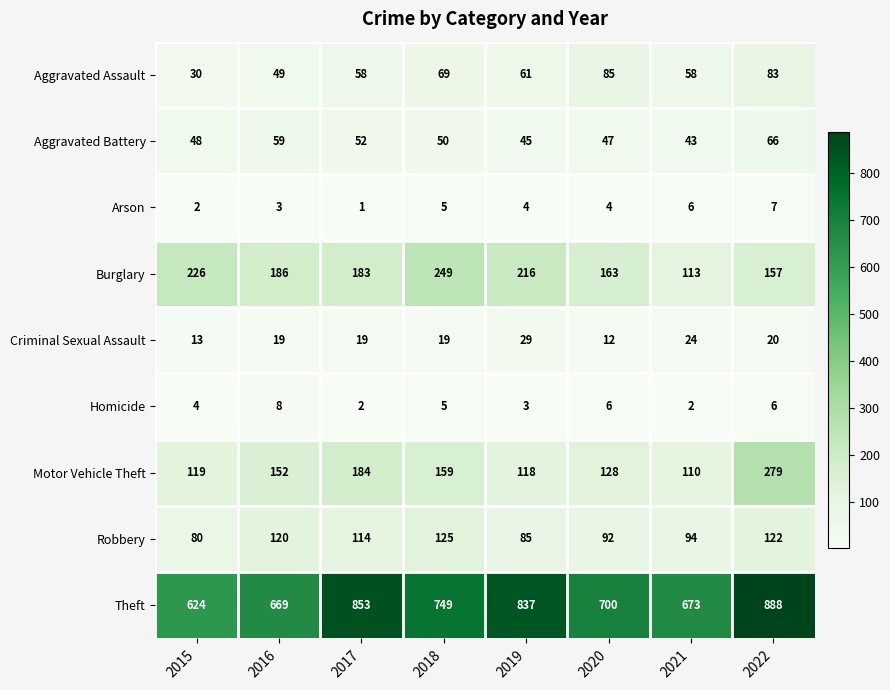

What is the average value of the Aggravated Assault series?

62